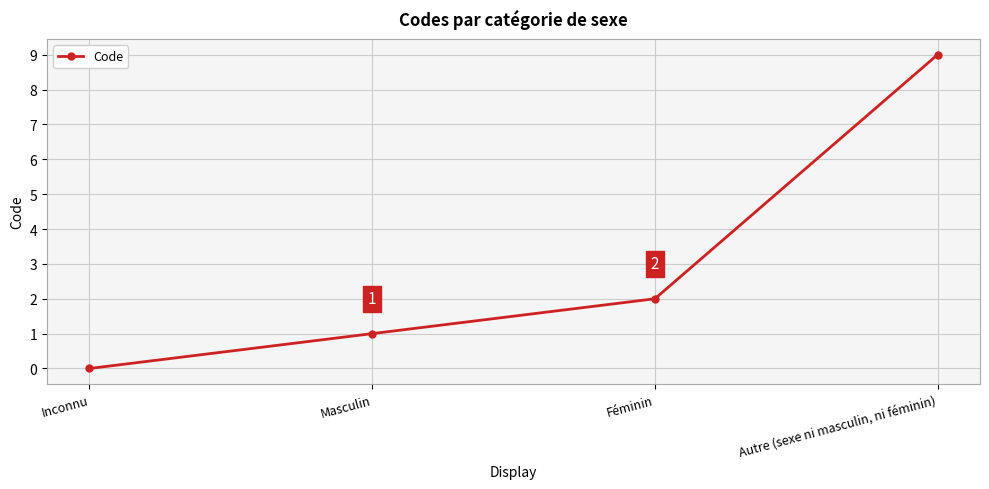

Rank the categories by value from lowest to highest.

Inconnu, Masculin, Féminin, Autre (sexe ni masculin, ni féminin)